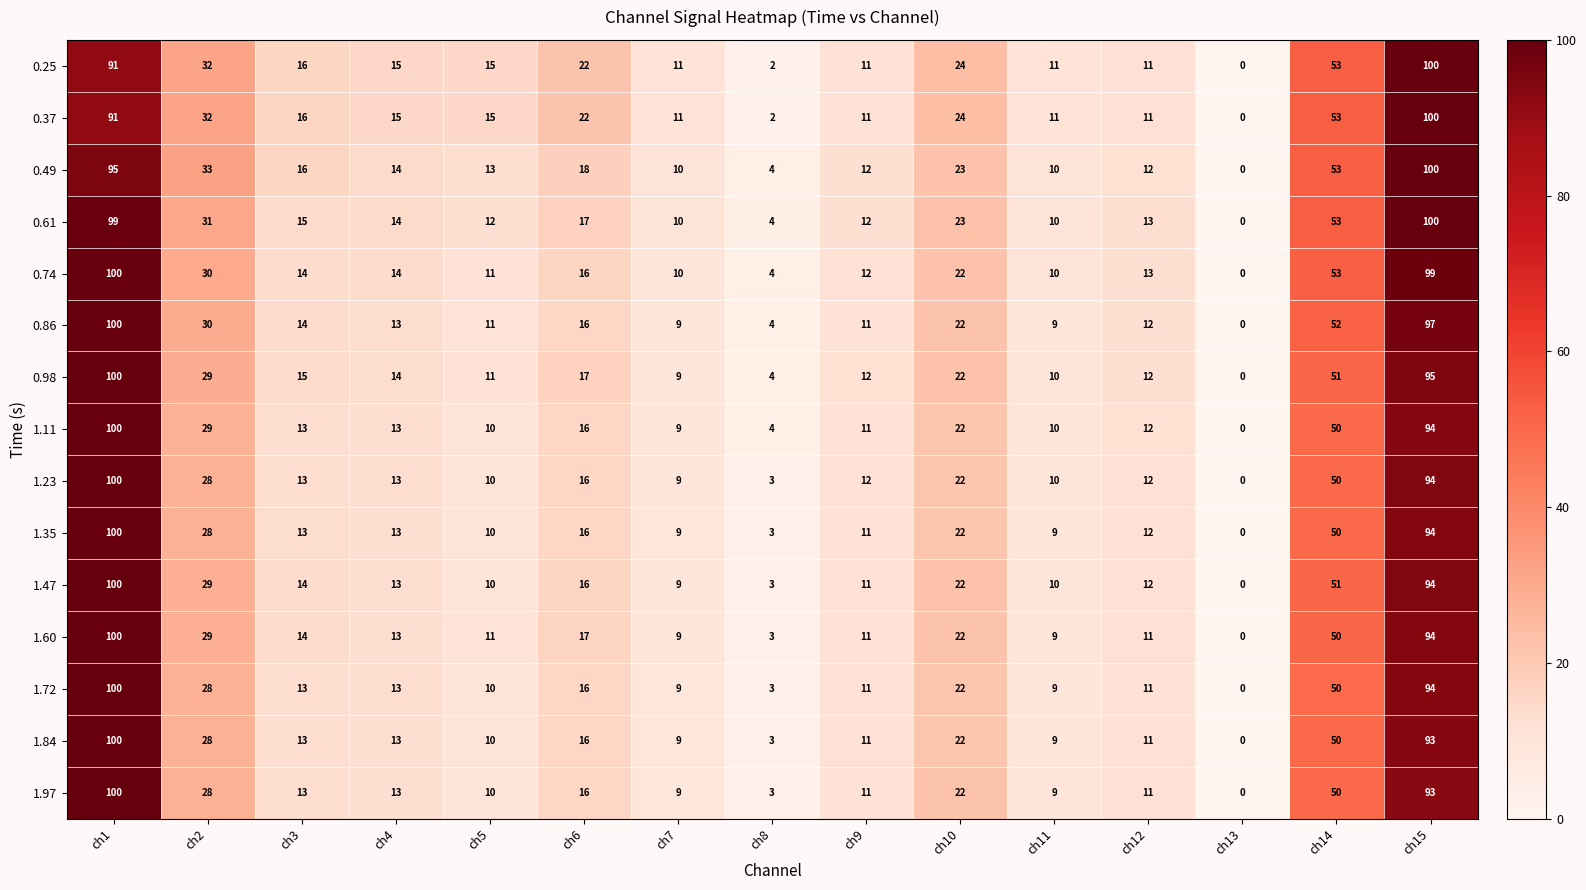

The value of 1.97 at ch5 is 17. True or false?

False